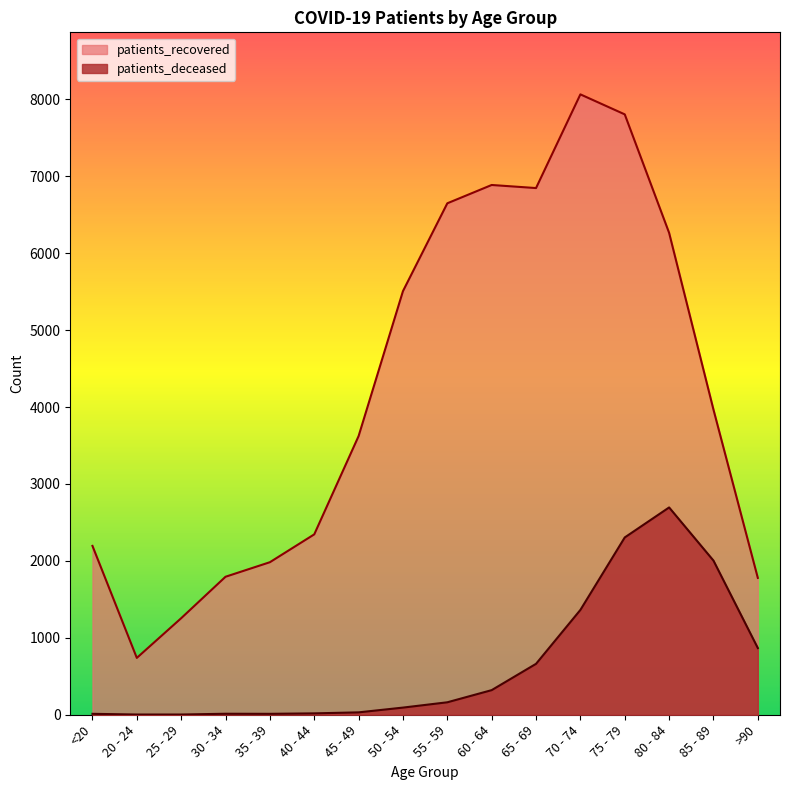

Between >90 and 20 - 24, which is larger?

>90